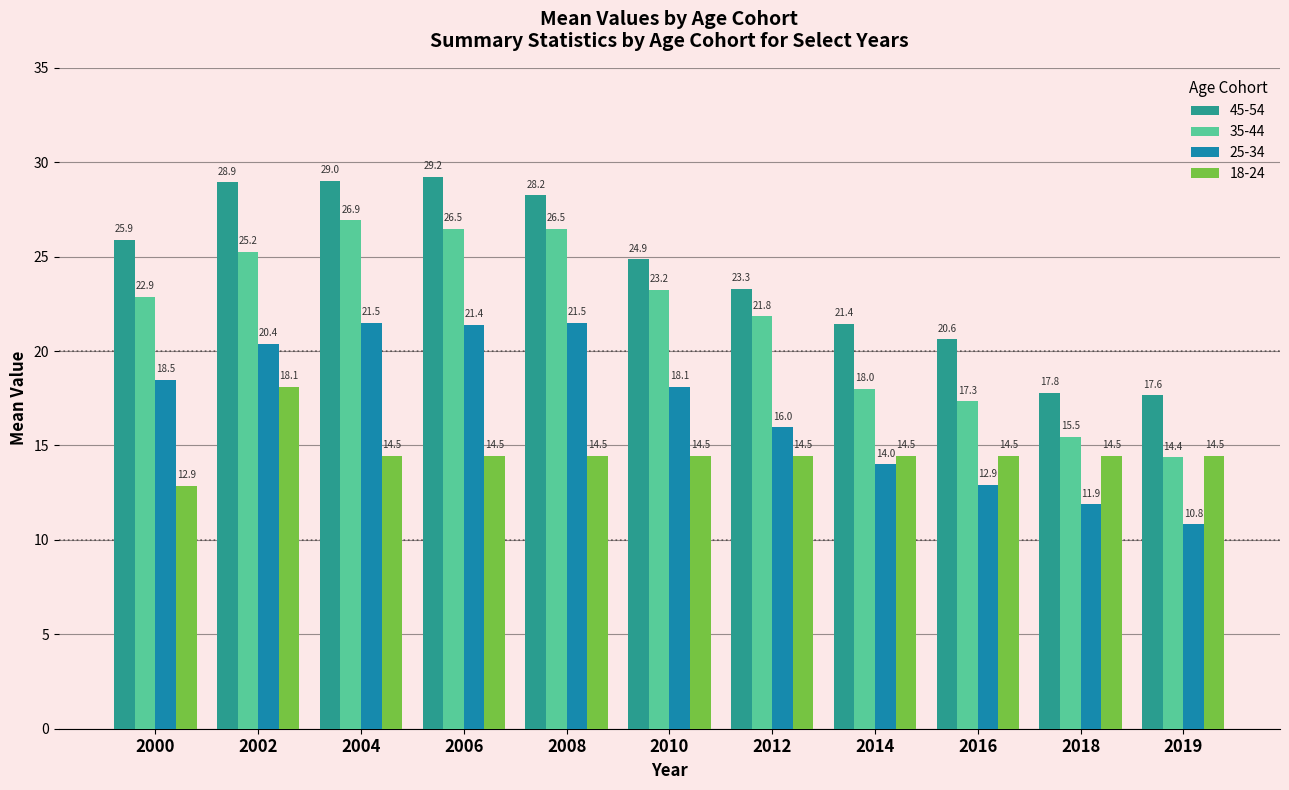

What is the sum of the 25-34 values at 2010 and 2002?

38.5